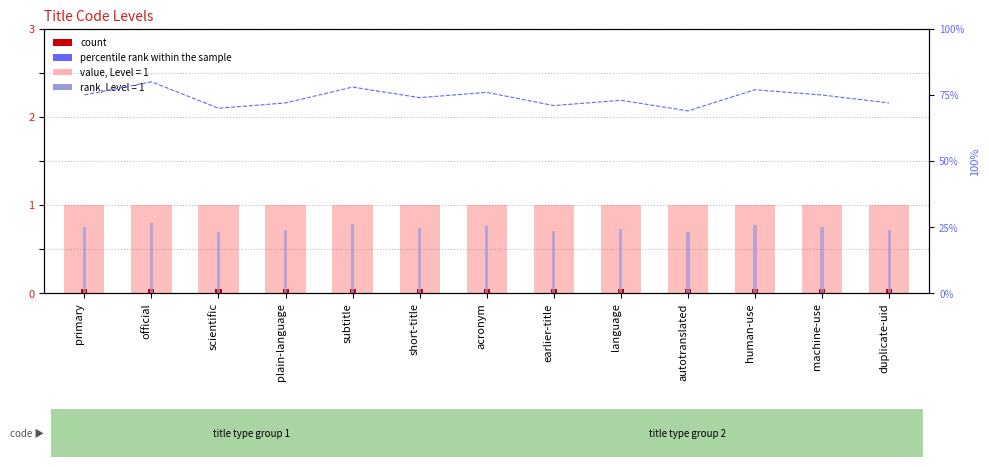

What is the average value of the count series?

0.1